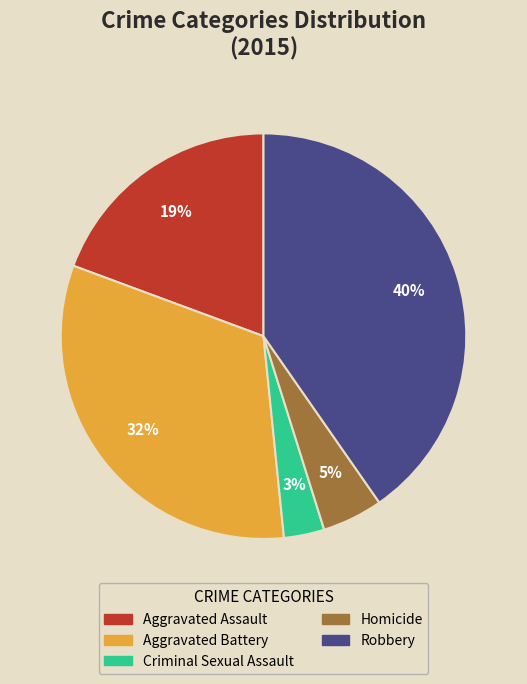

To the nearest percent, what portion does Robbery represent?

40%